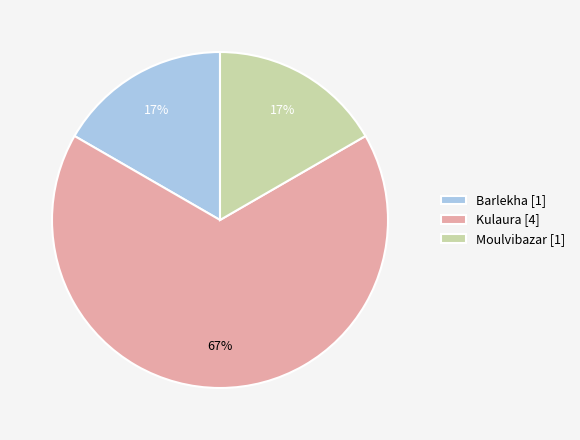

Which category has the biggest portion of the pie?

Kulaura